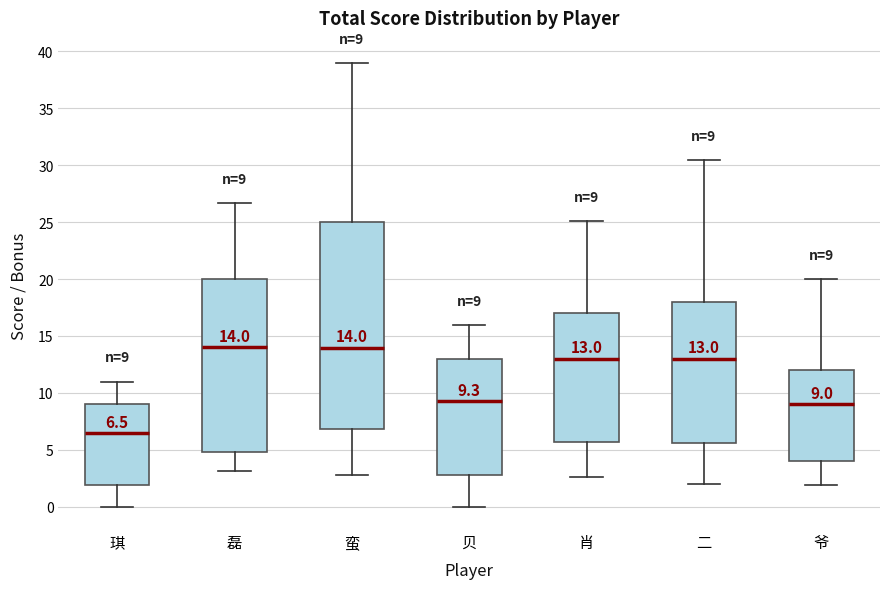

Comparing the boxes themselves (not the whiskers), which one is the tallest?

蛮